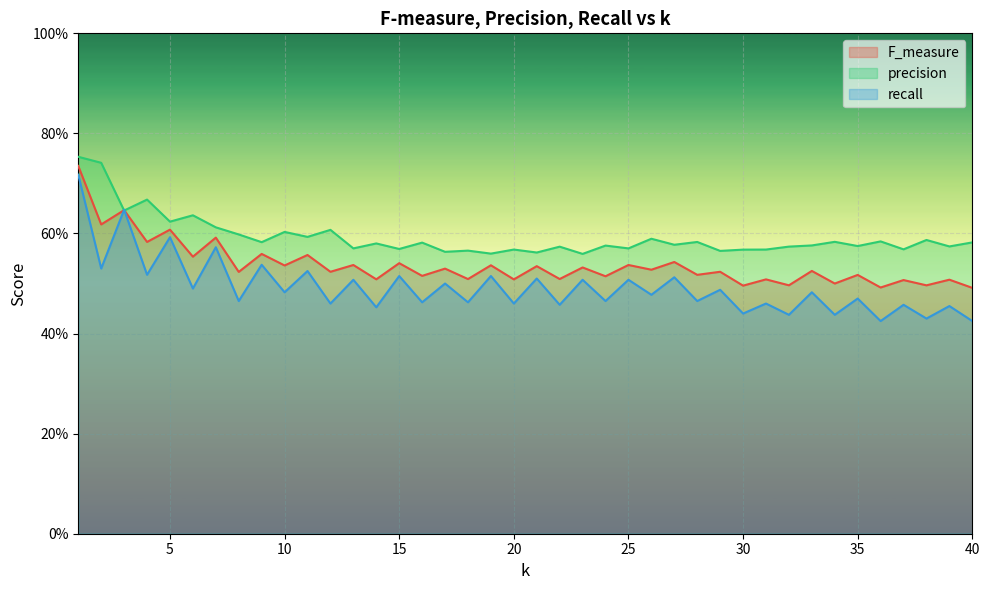

Where do precision and recall first cross each other?

2 and 3